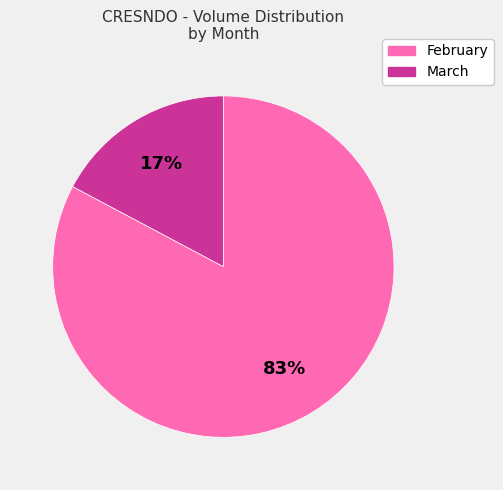

To the nearest percent, what is the average slice percentage?

50%